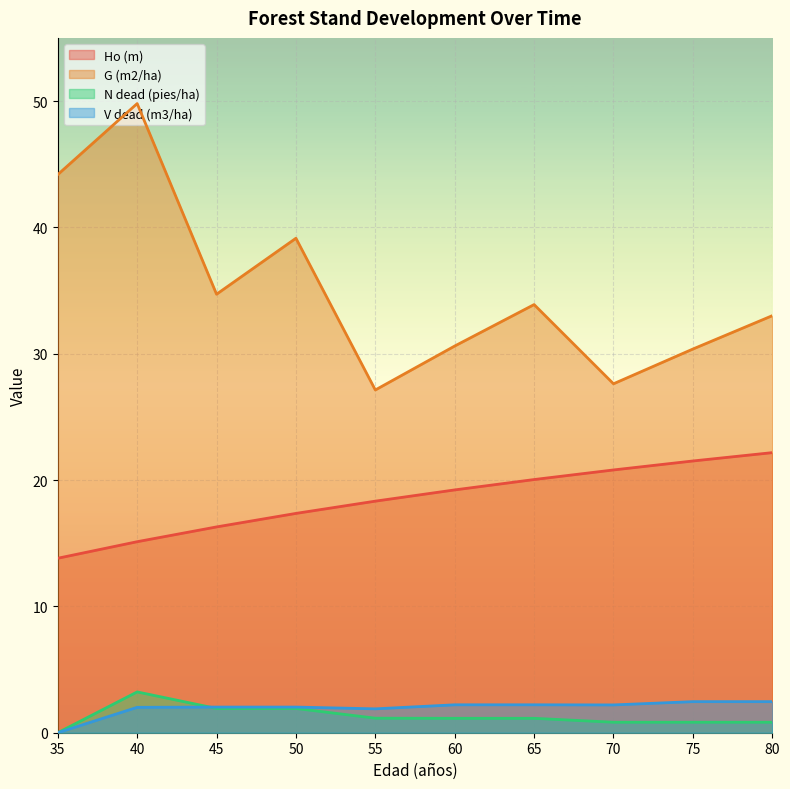

What is the value of the Ho (m) point at the 10th from the left?

22.2